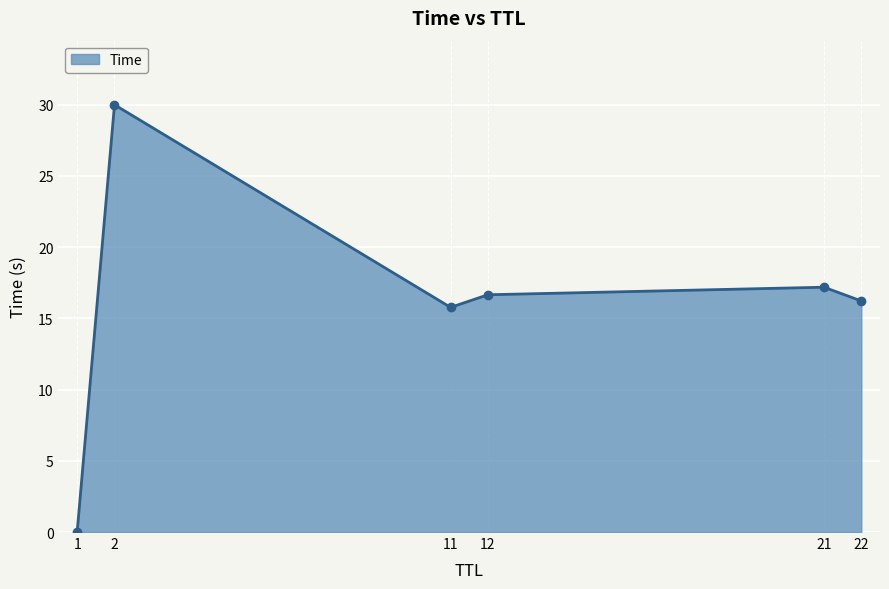

Where is the data nearest to the value 15?

11